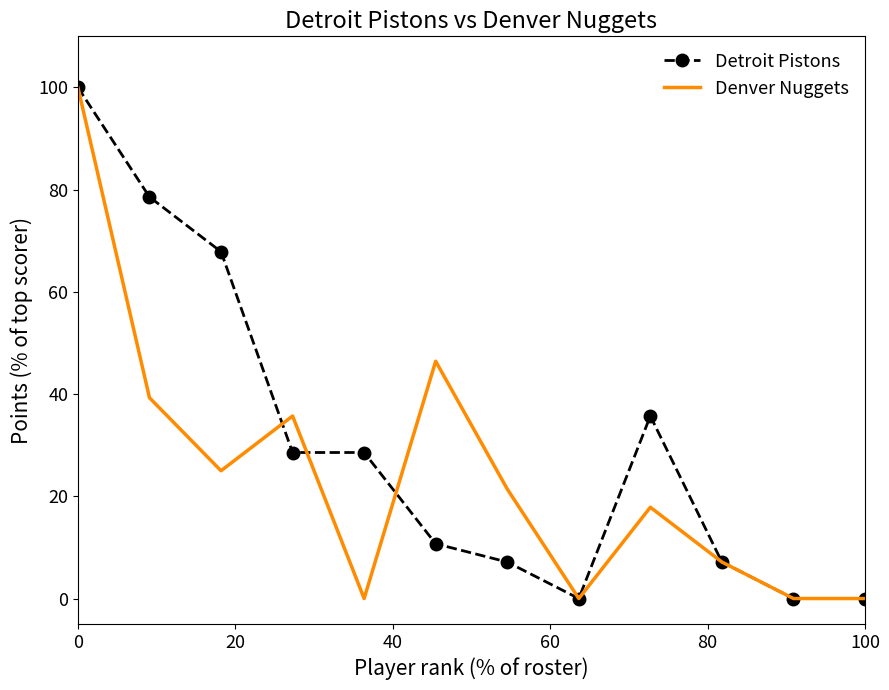

List the series in order of their overall mean, lowest first.

Denver Nuggets, Detroit Pistons